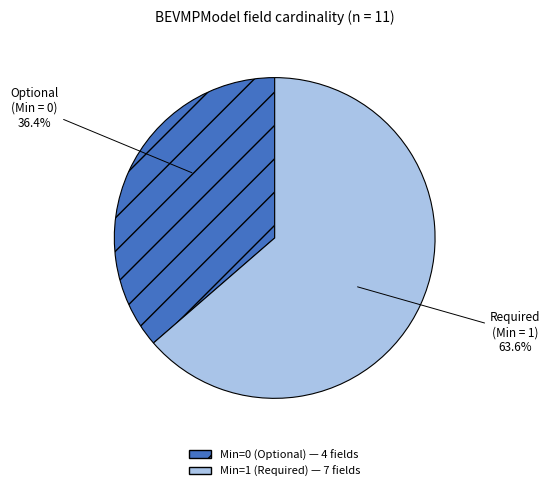

Is there any slice that represents more than half of the pie?

Yes